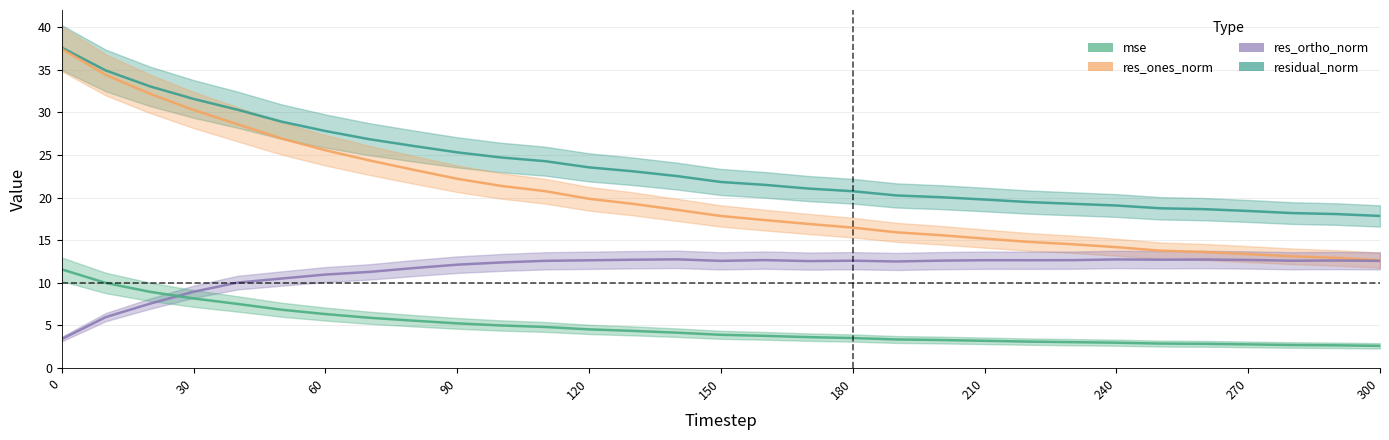

What is the spread (max minus min) of values at 160?

17.7